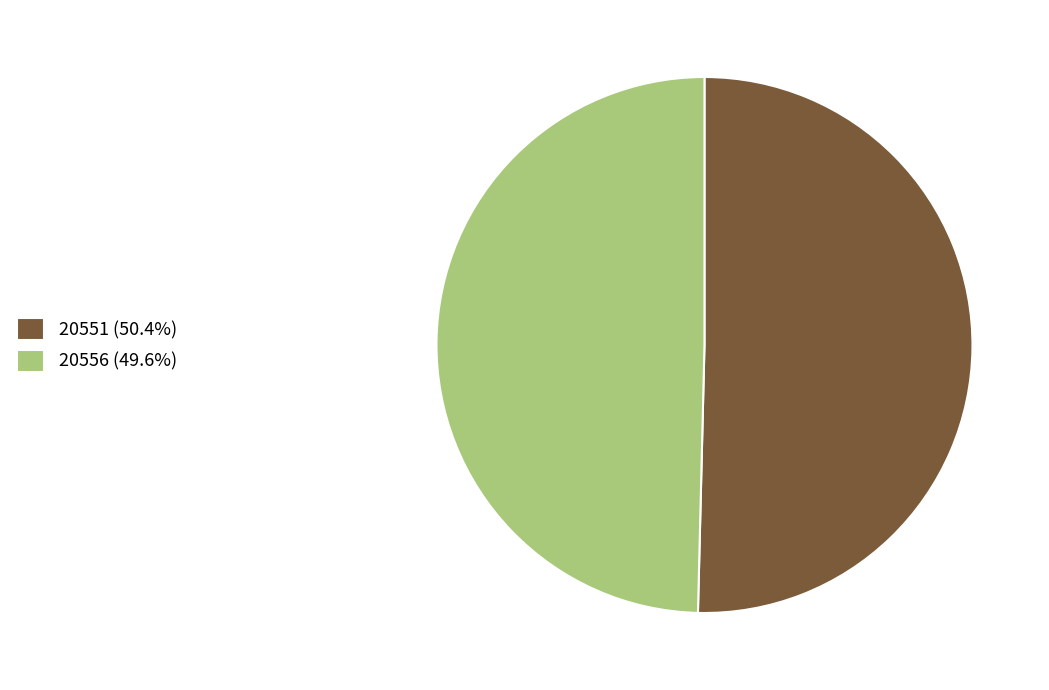

Does 20551 (50.4%) account for over 50% of the chart?

Yes